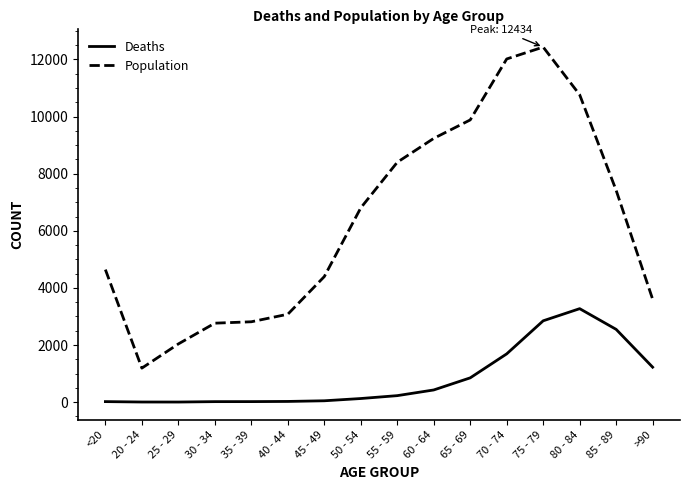

What is the difference between the Population values at 35 - 39 and <20?

1827